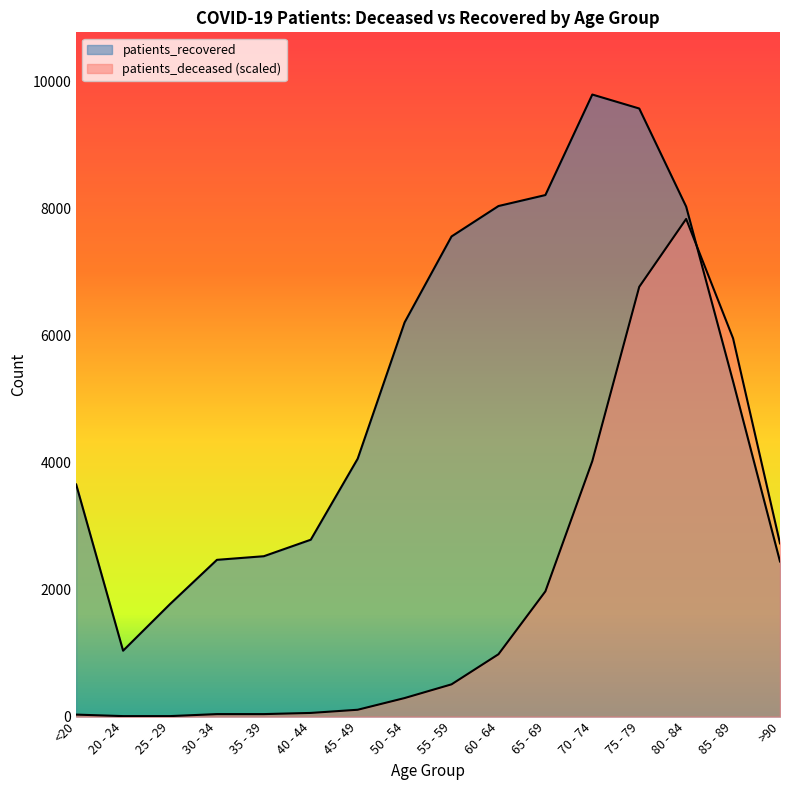

The patients_deceased series shows 12377.2 at 80 - 84. True or false?

False